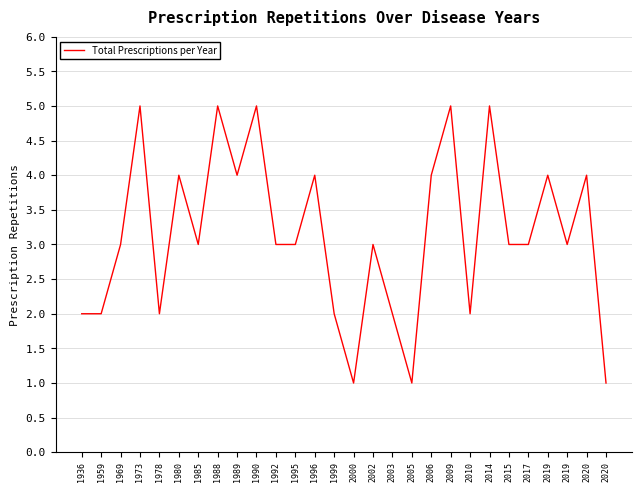

At which label is the value closest to 3?

1969